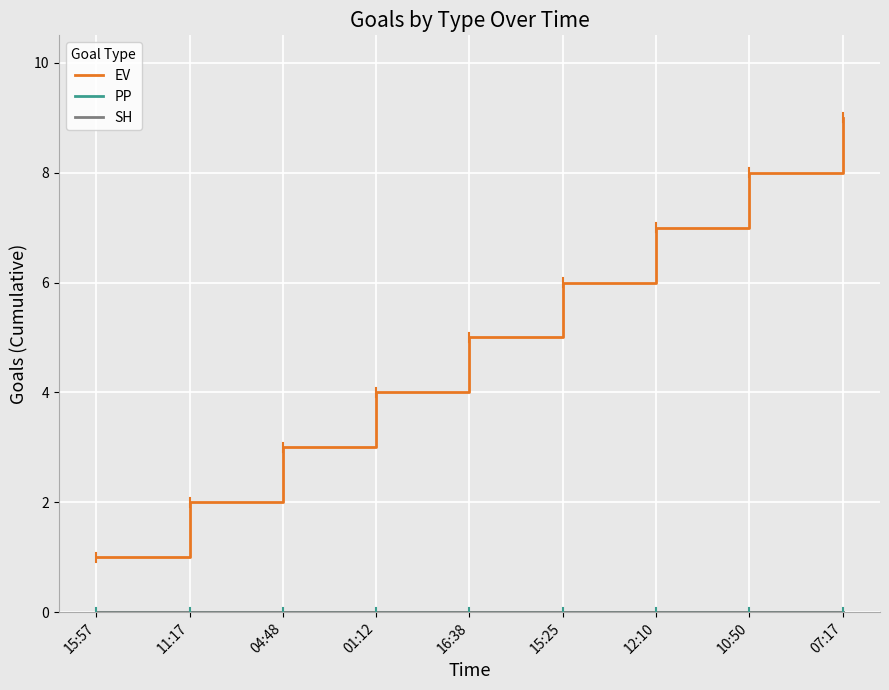

Rank the series by their maximum value, from lowest to highest.

PP, SH, EV